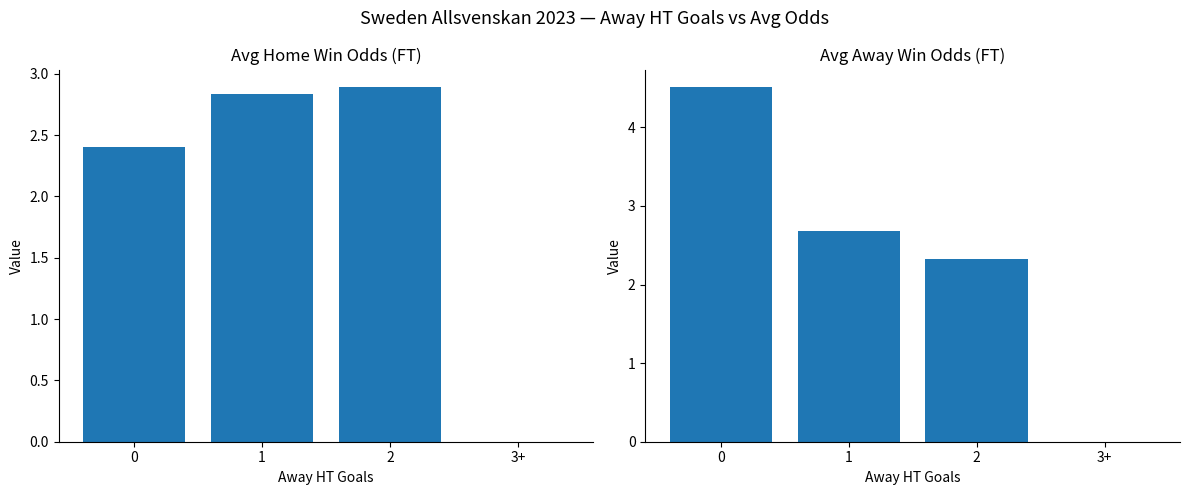

Reading left to right, what are all the values shown in this chart?

Avg Home Win Odds (FT): 2.4	2.8	2.9	0.0
Avg Away Win Odds (FT): 4.5	2.7	2.3	0.0